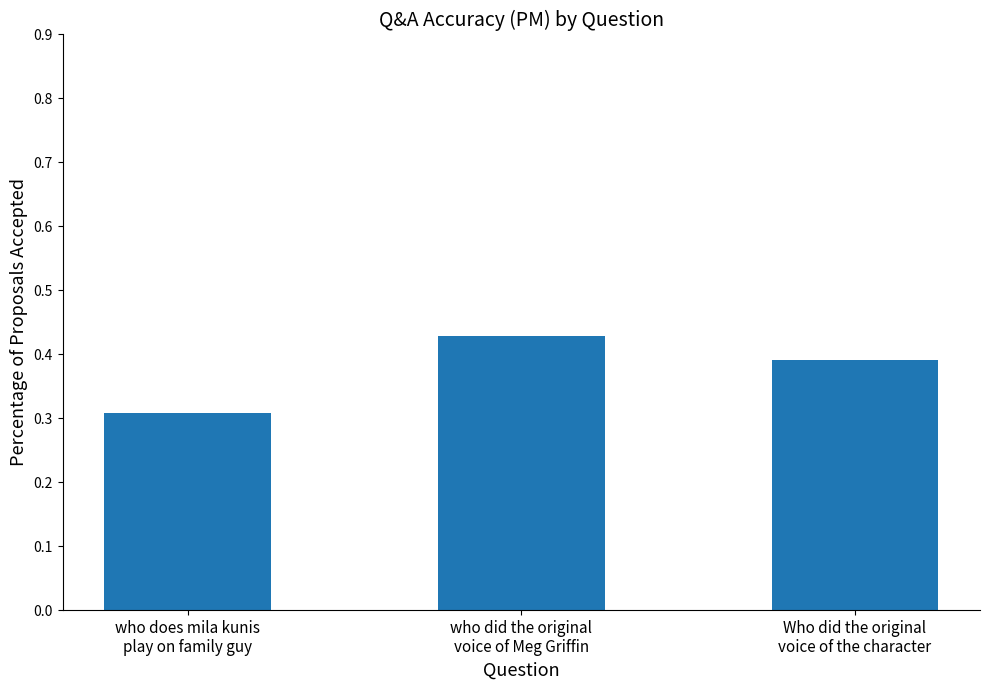

What is the smallest value displayed?

0.3